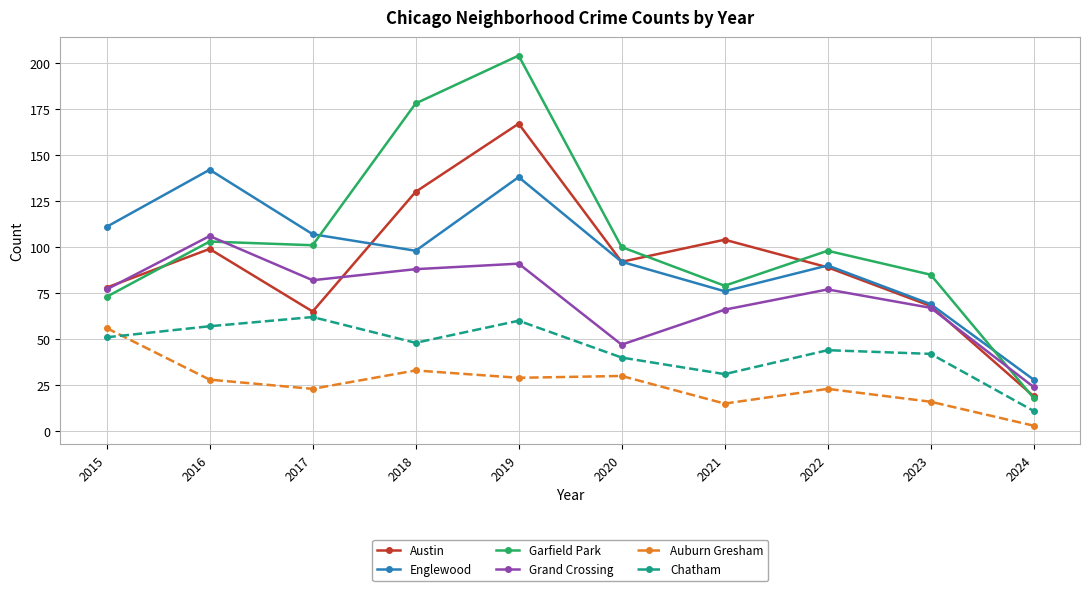

What is the value of the Garfield Park point at the 9th from the left?

85